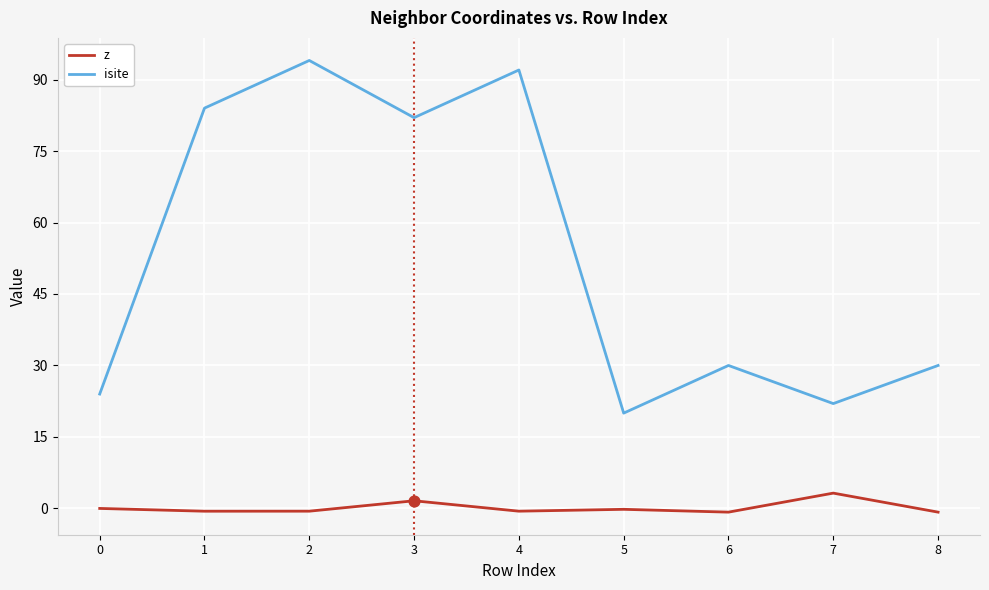

Is the value of z at 5 greater than the value of isite at 1?

No